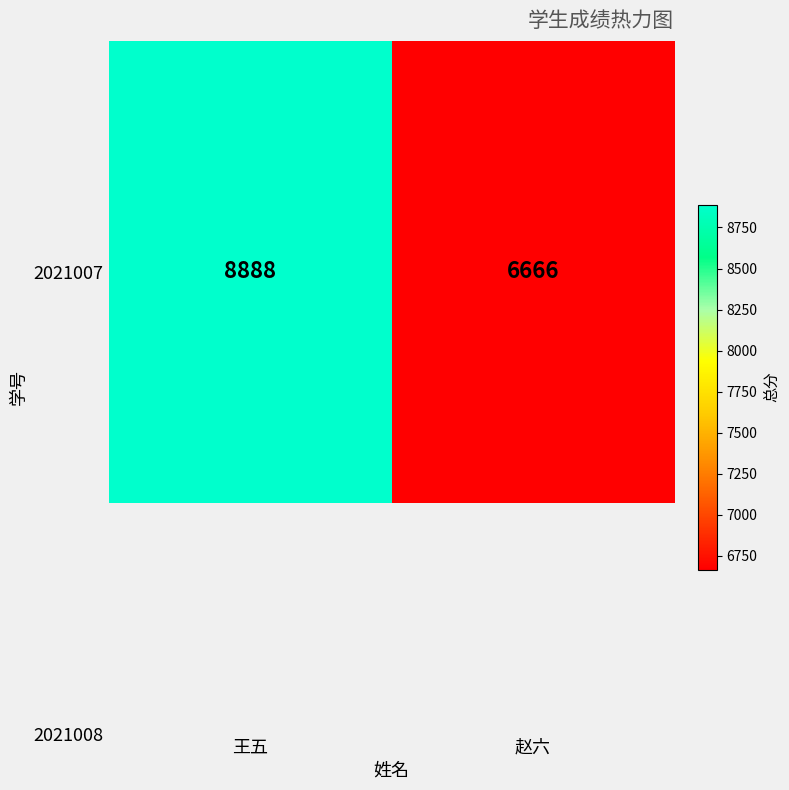

What value does the data have at 王五?

8888